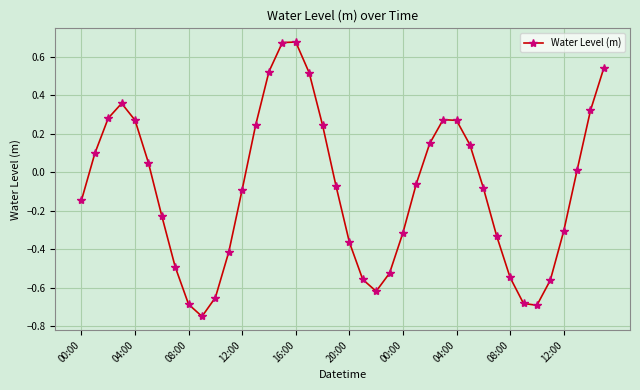

How many points are higher than both their immediate neighbors (excluding endpoints)?

3